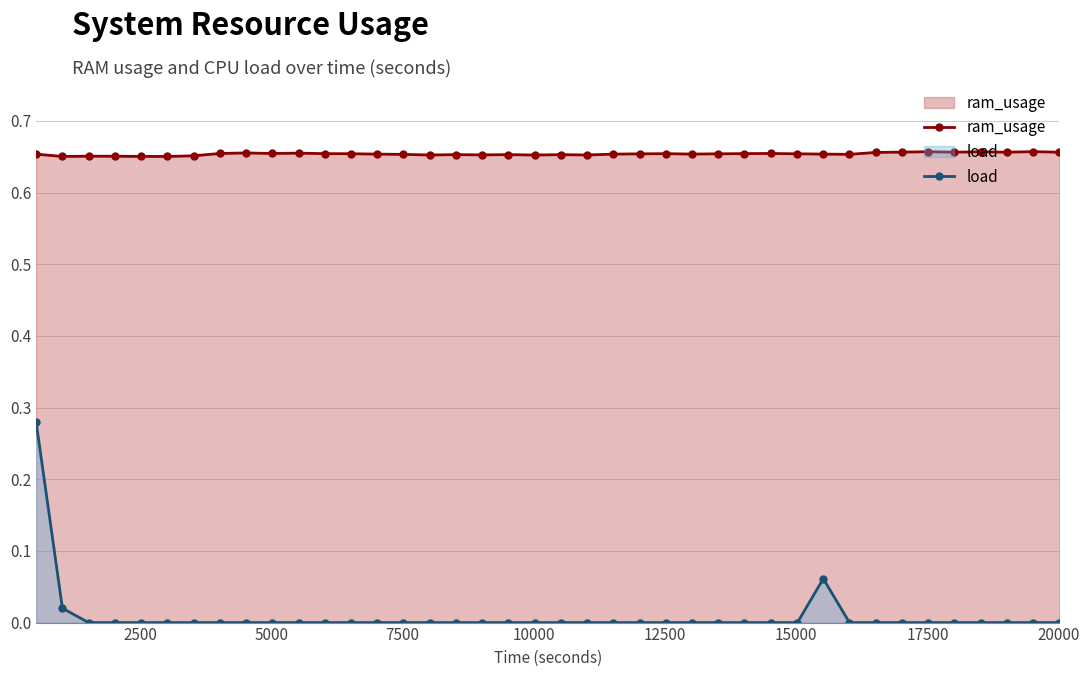

Which series has the widest spread of values?

load